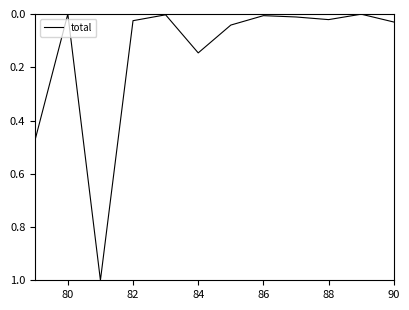

What is the difference between the maximum and minimum values?

1.0